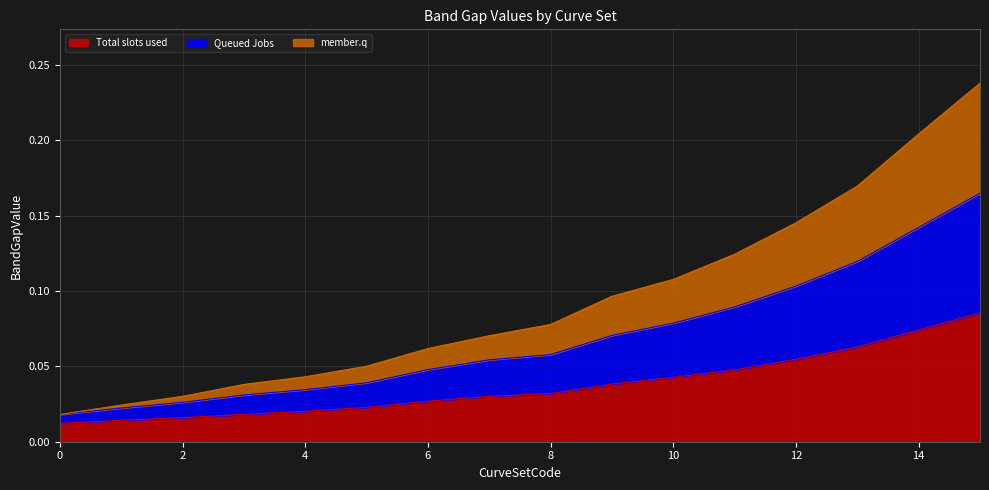

What is the maximum value shown in the chart?

0.2